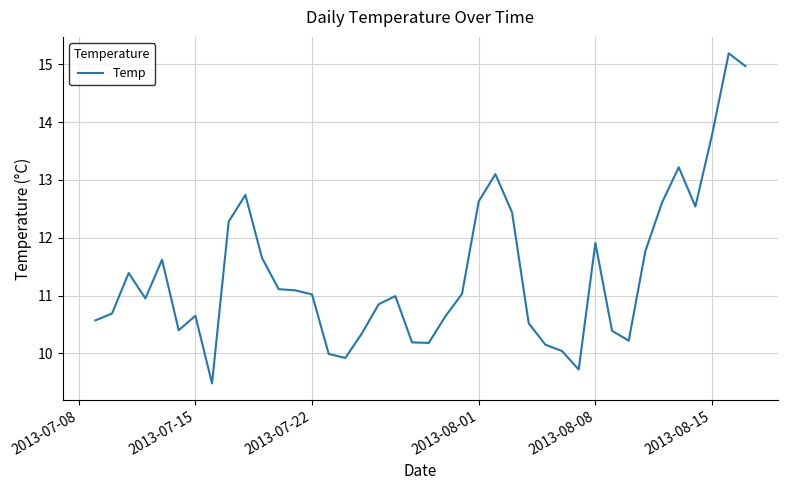

What is the greatest value displayed?

15.2